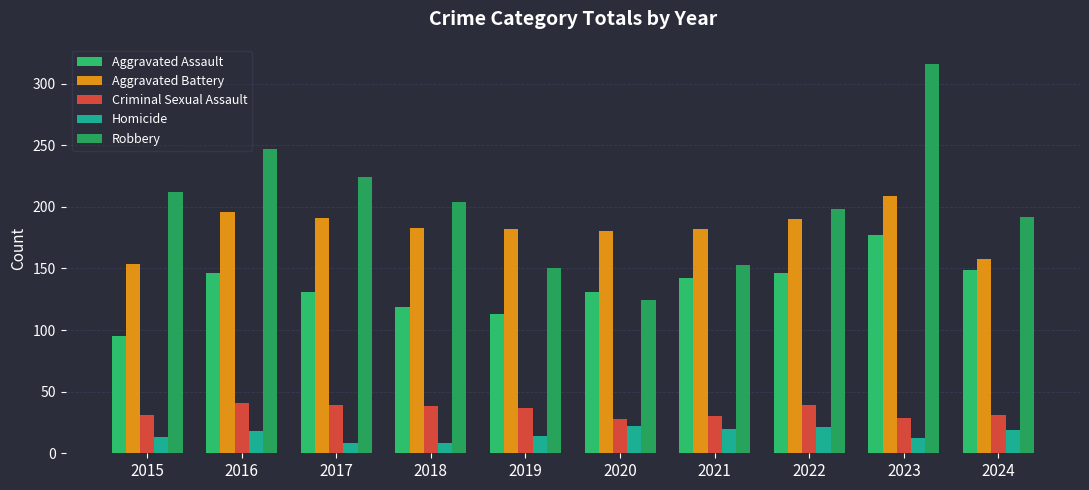

At which label does Homicide reach its peak?

2020